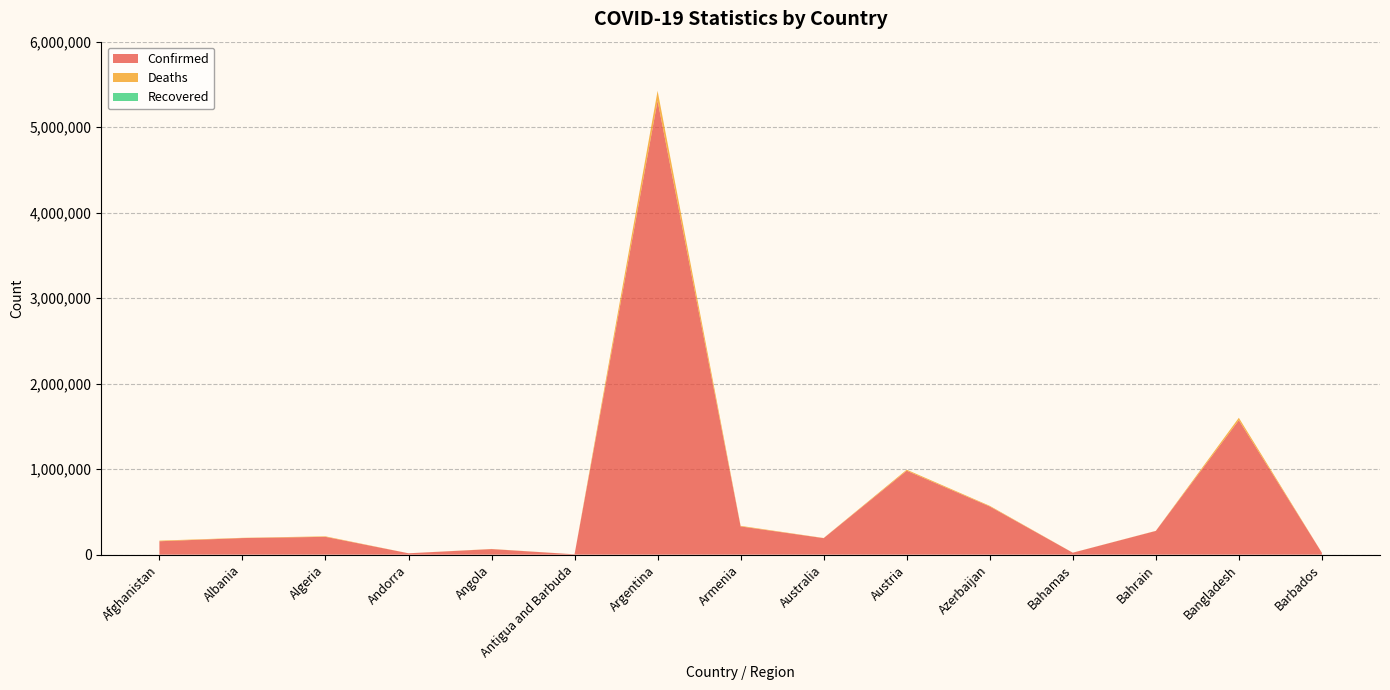

Reading left to right, transcribe all the data shown in this chart.

Confirmed: Afghanistan=156649	Albania=193856	Algeria=208245	Andorra=15929	Angola=64913	Antigua and Barbuda=4122	Argentina=5308781	Armenia=329913	Australia=192839	Austria=981904	Azerbaijan=563940	Bahamas=22613	Bahrain=277262	Bangladesh=1572948	Barbados=22316
Deaths: Afghanistan=7295	Albania=3004	Algeria=5997	Andorra=130	Angola=1727	Antigua and Barbuda=107	Argentina=116294	Armenia=7107	Australia=1907	Austria=11807	Azerbaijan=7502	Bahamas=669	Bahrain=1393	Bangladesh=27928	Barbados=194
Recovered: Afghanistan=0	Albania=0	Algeria=0	Andorra=0	Angola=0	Antigua and Barbuda=0	Argentina=0	Armenia=0	Australia=0	Austria=0	Azerbaijan=0	Bahamas=0	Bahrain=0	Bangladesh=0	Barbados=0